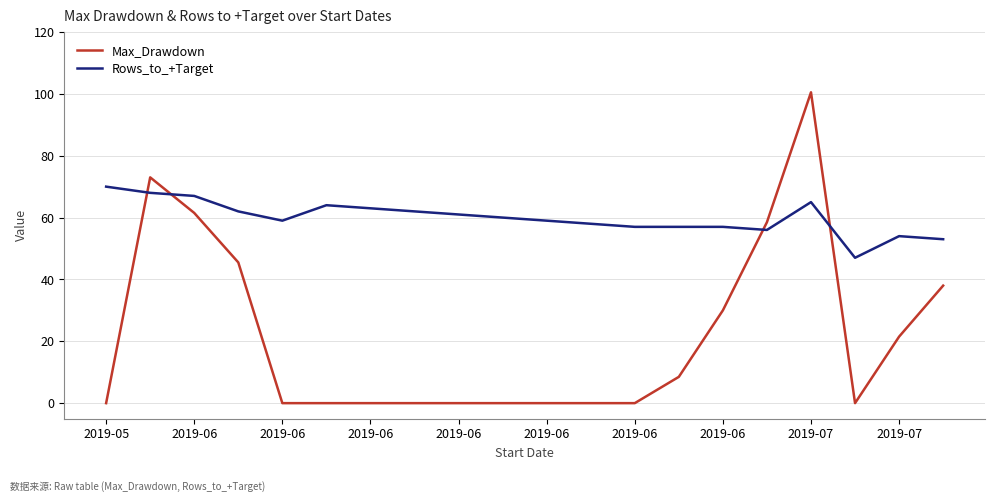

What is the difference between the maximum and minimum values in the Max_Drawdown series?

100.5